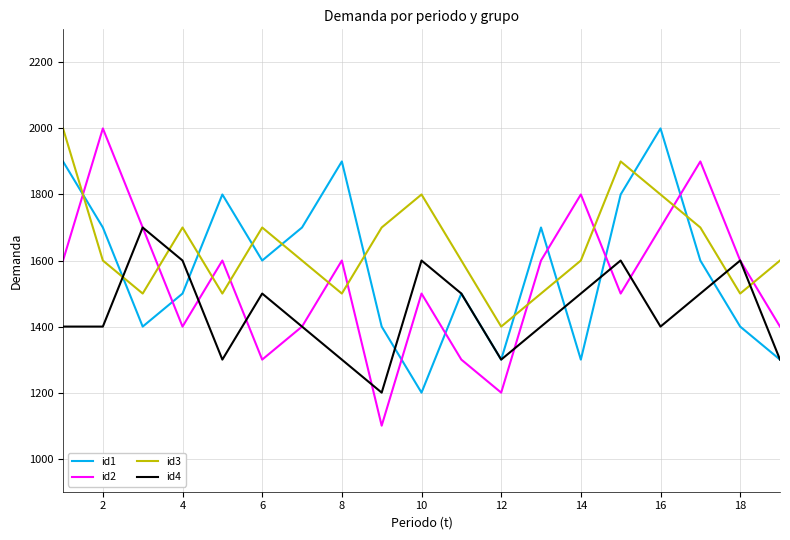

True or false: id3 has more than 1 interior local peaks.

True